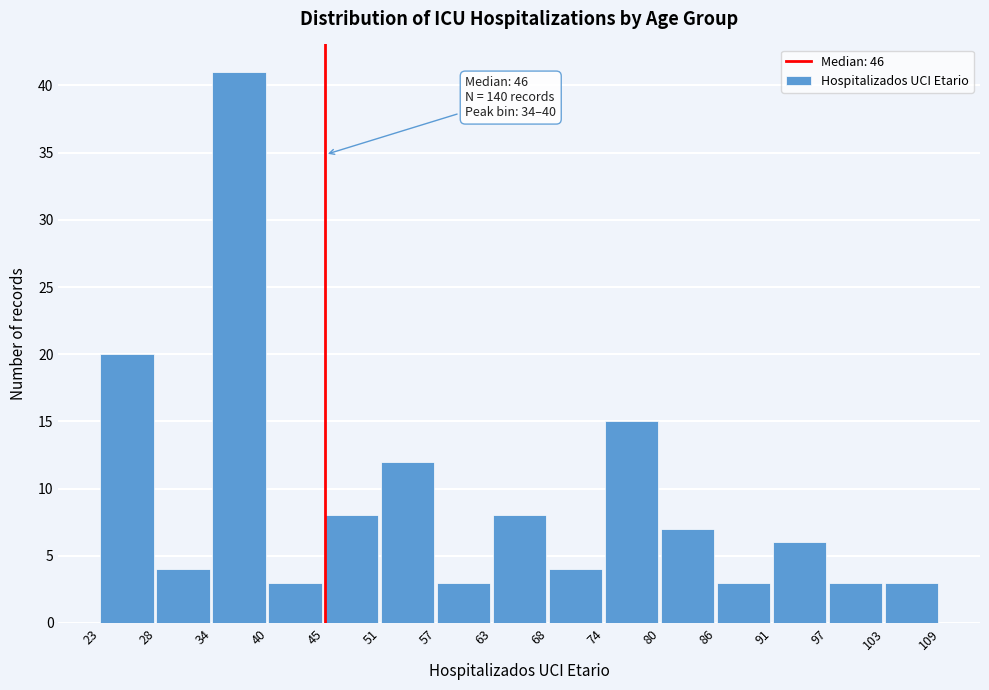

Which range on the x-axis has the tallest bar?

34 to 40